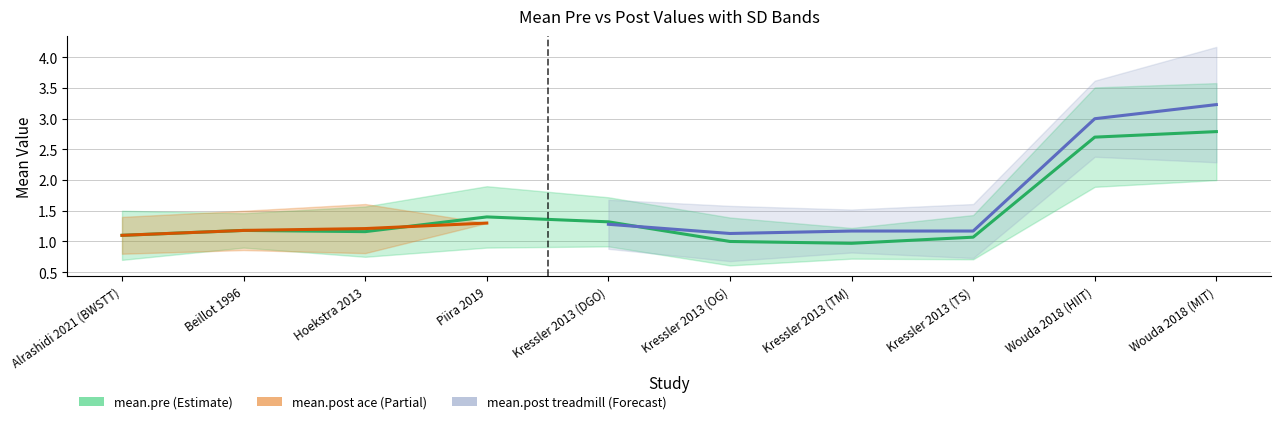

What is the label of the 1st point from the right?

Wouda 2018 (MIT)